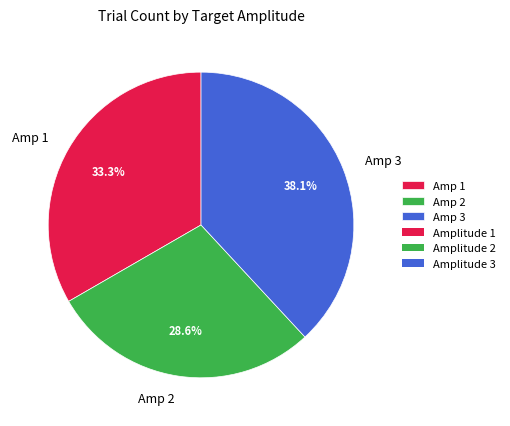

Is there a majority slice in this chart?

No